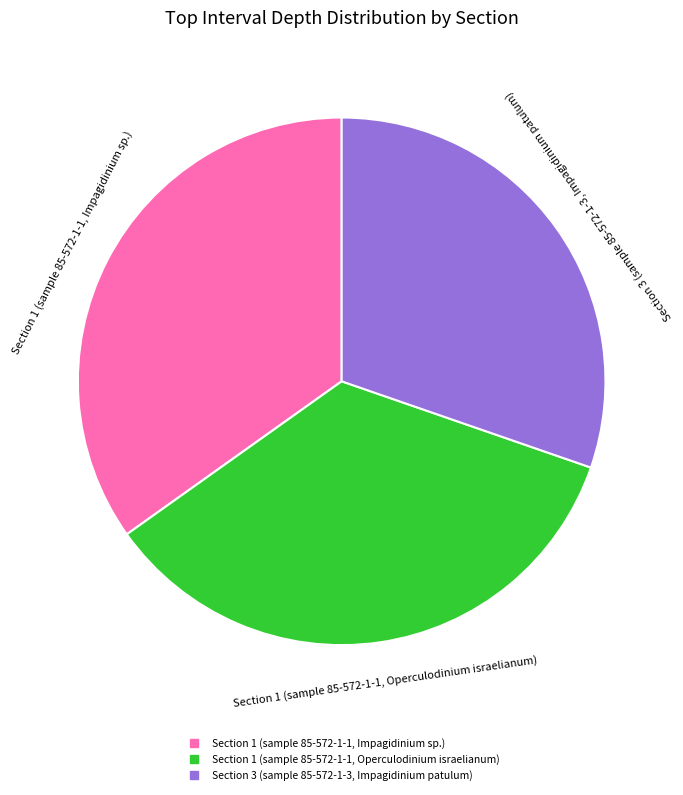

What is the smallest slice in the pie chart?

Section 3 (sample 85-572-1-3, Impagidinium patulum)